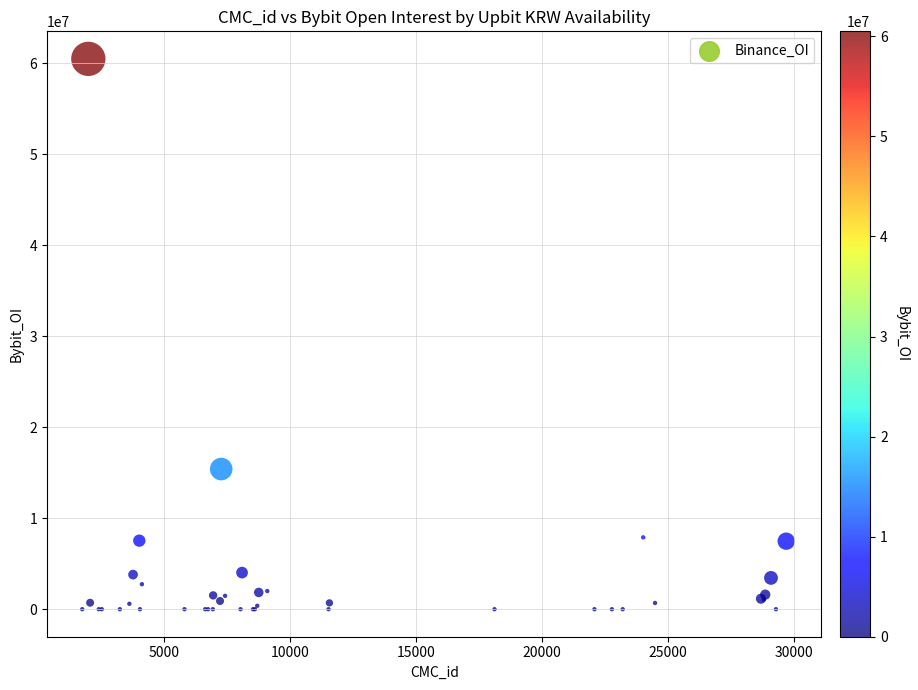

What Y value in the scatter plot is closest to 30250232?

15408077